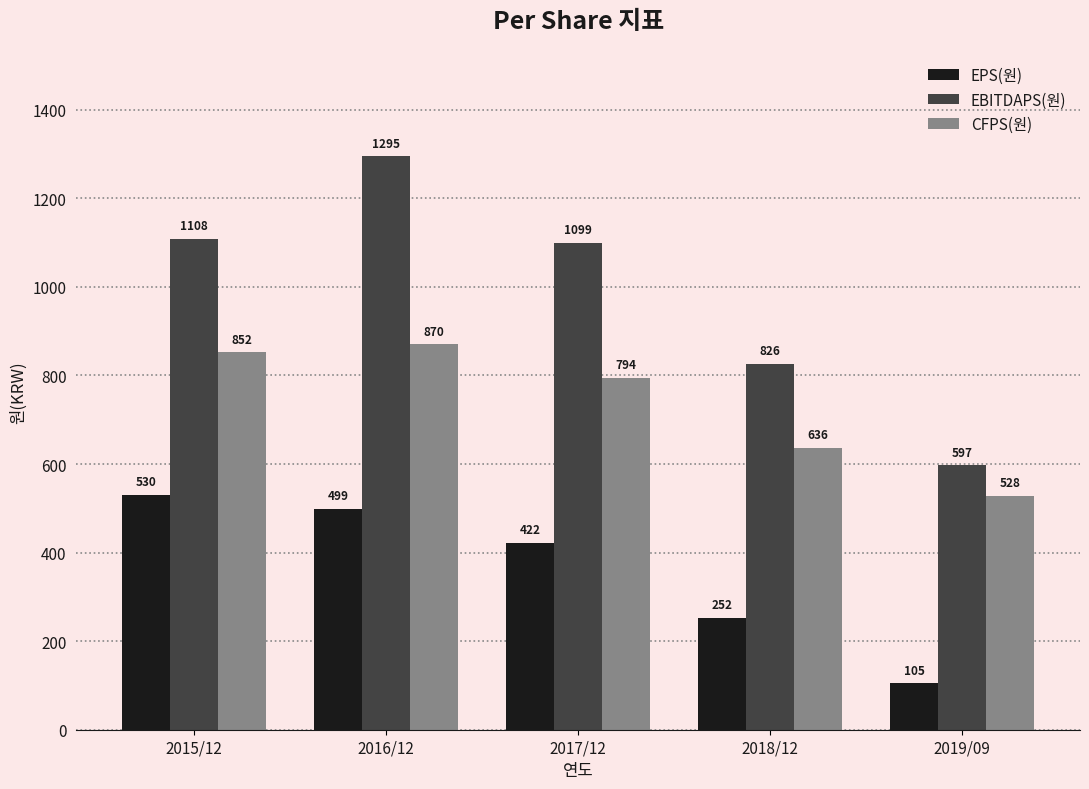

Between 2015/12 and 2018/12, which series saw the biggest shift?

EBITDAPS(원)